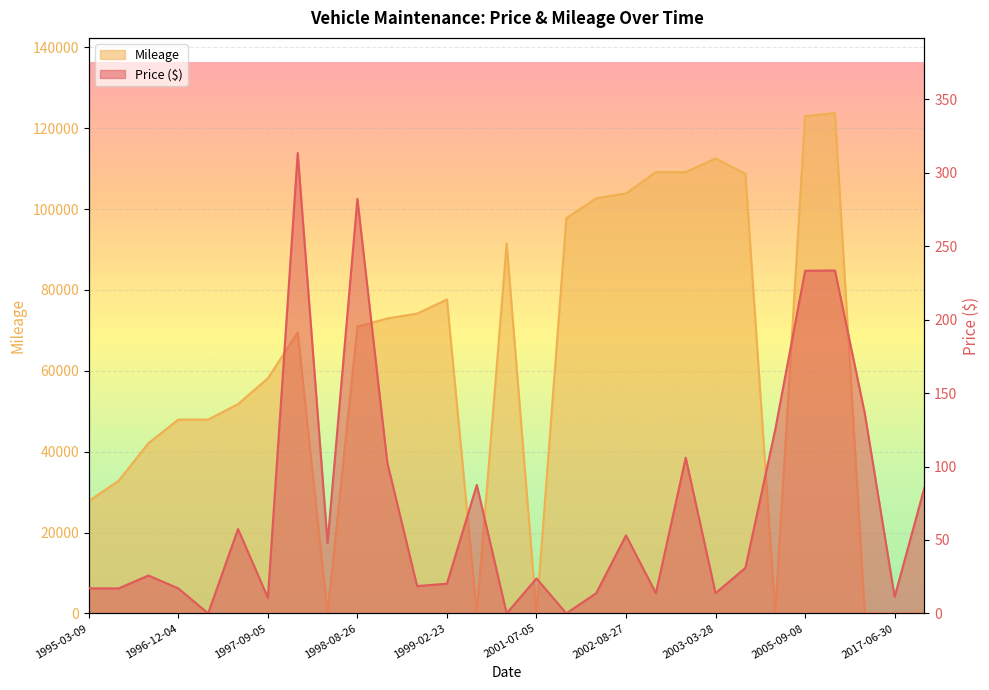

What is the label of the 18th point from the right?

1998-11-13